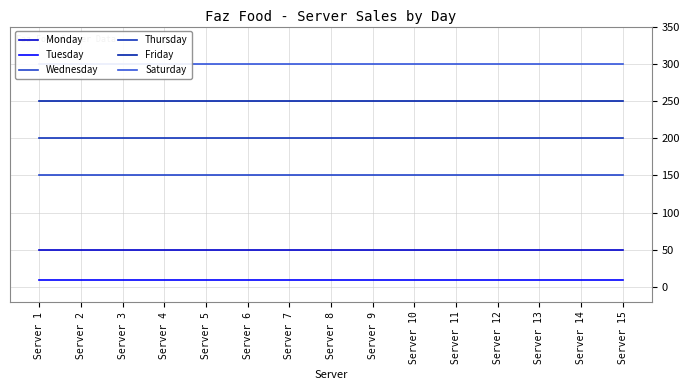

How many lines are shown in the chart?

6